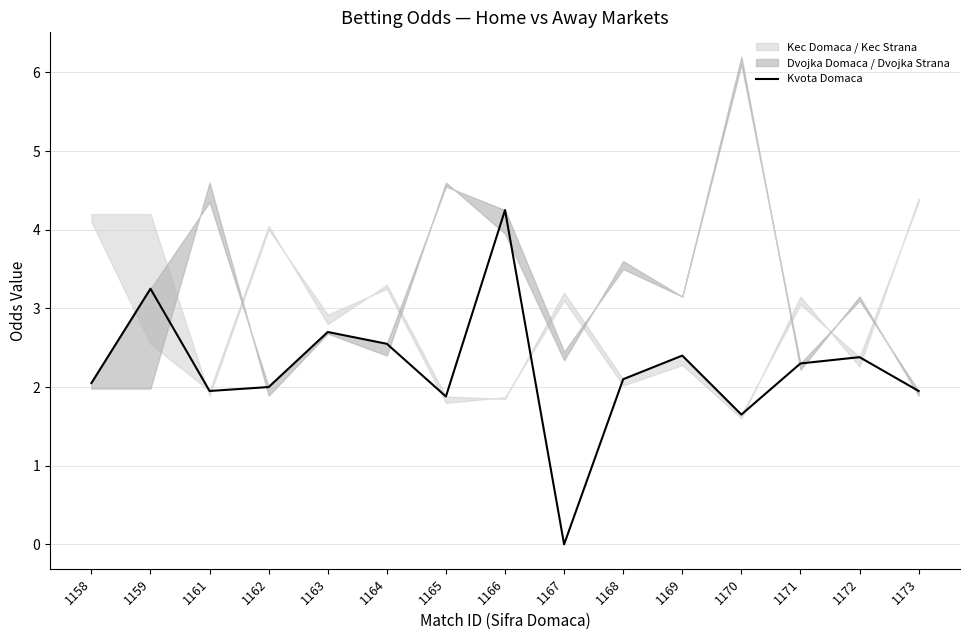

How many lines are shown in the chart?

1